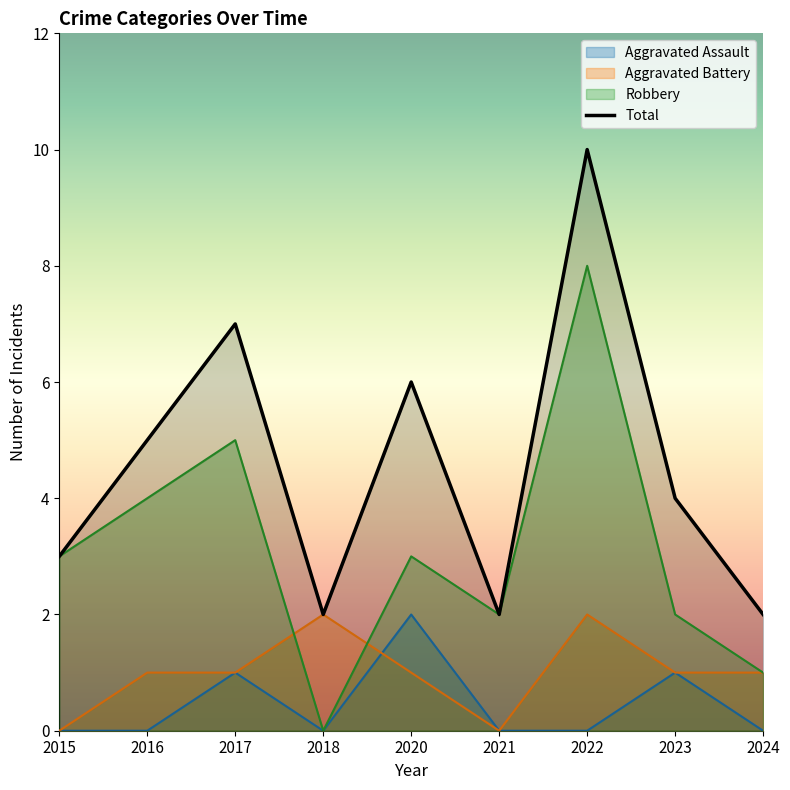

At how many categories does at least one series exceed 7?

1